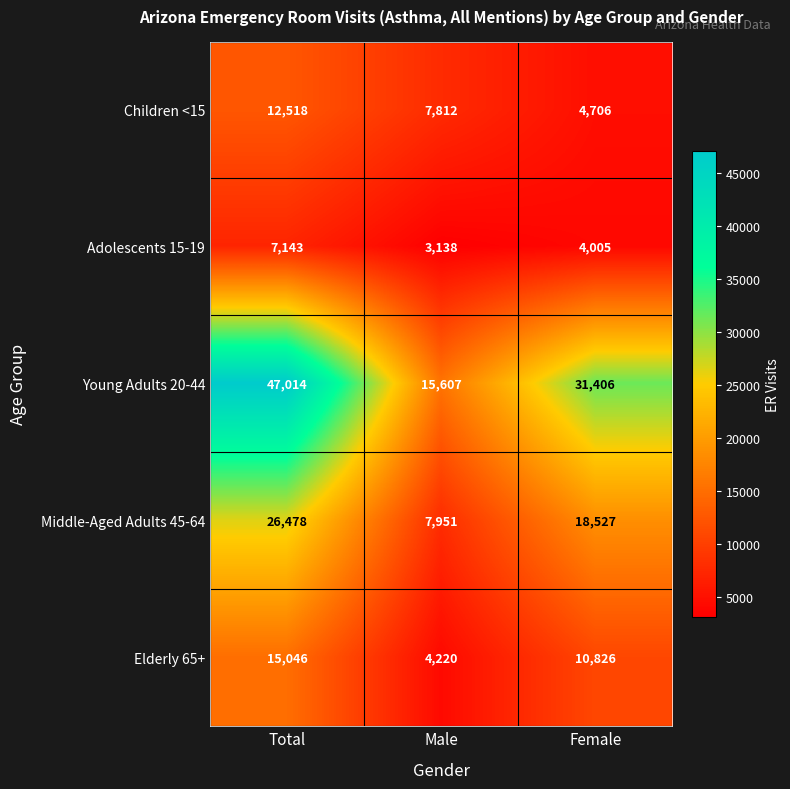

Which category has the lowest value across all series?

Male